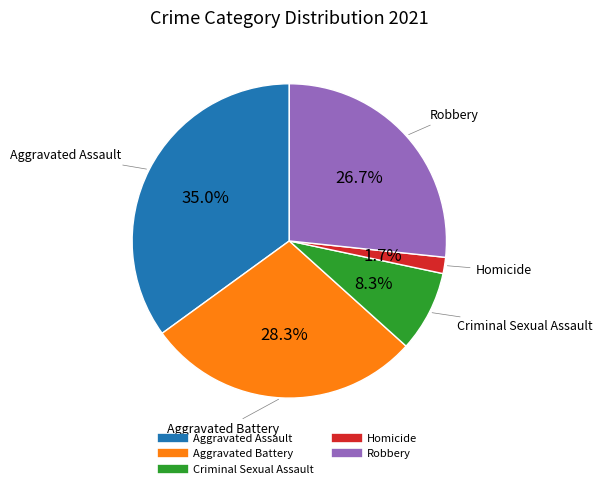

What is the smallest slice in the pie chart?

Homicide